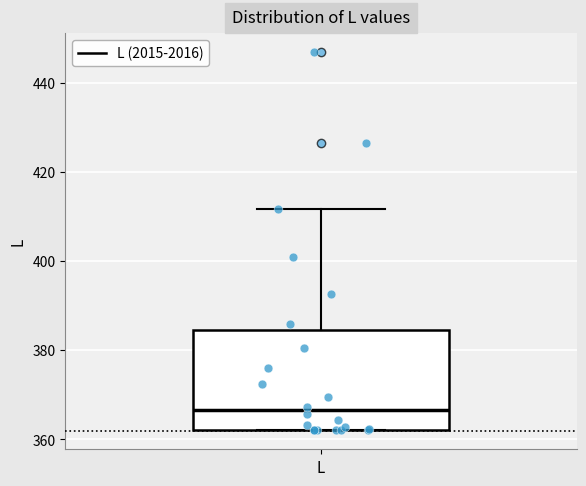

Transcribe this box plot: give where the median line is, the range the box spans, and where the two whiskers end, as read against the y-axis. The values are not printed on the chart, so give them approximately, as read against the axis.

median 366, box 362 to 384, whiskers 362 to 412